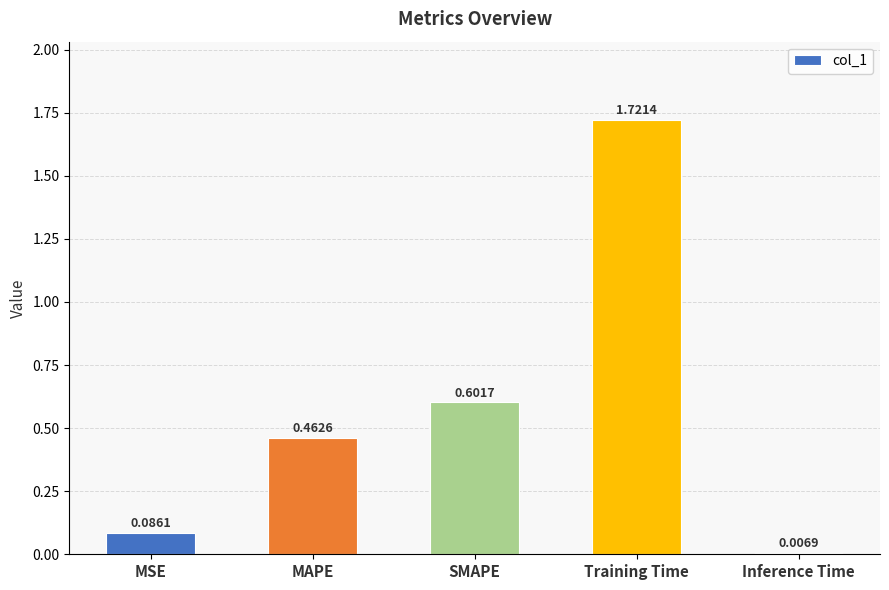

Which has a higher value, Training Time or MAPE?

Training Time